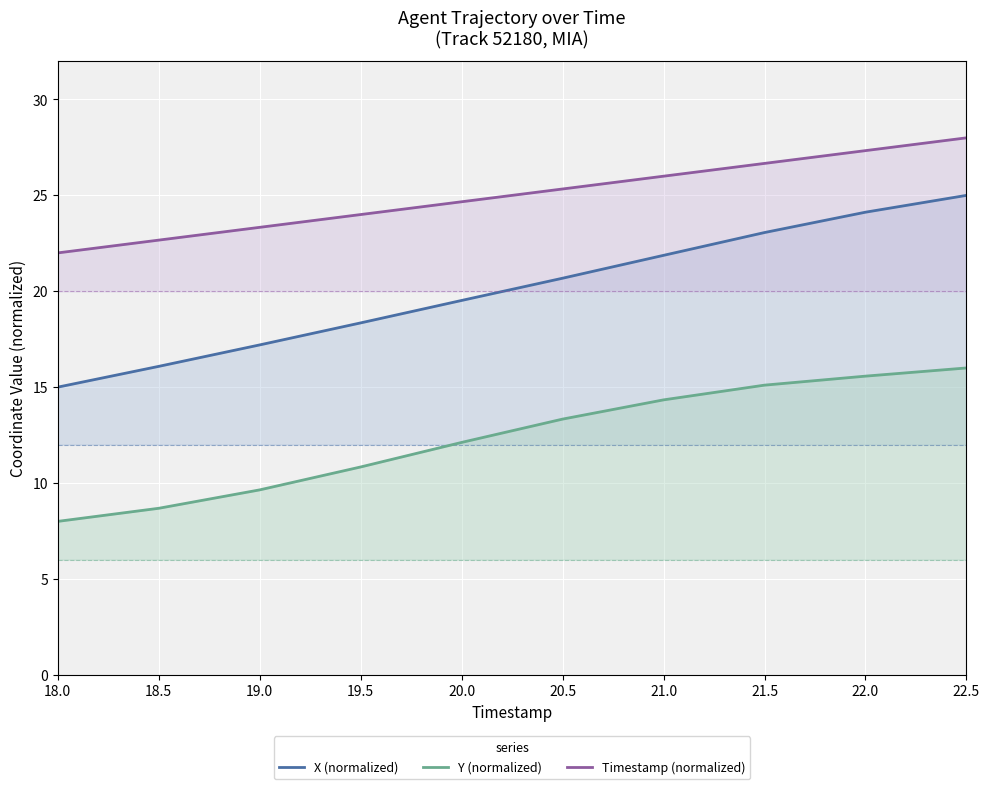

Reading left to right, what are all the values shown in this chart?

X: 15.0	16.1	17.2	18.4	19.5	20.7	21.9	23.1	24.1	25.0
Y: 8.0	8.7	9.6	10.8	12.1	13.3	14.3	15.1	15.6	16.0
TIMESTAMP_scaled: 22.0	22.7	23.3	24.0	24.7	25.3	26.0	26.7	27.3	28.0